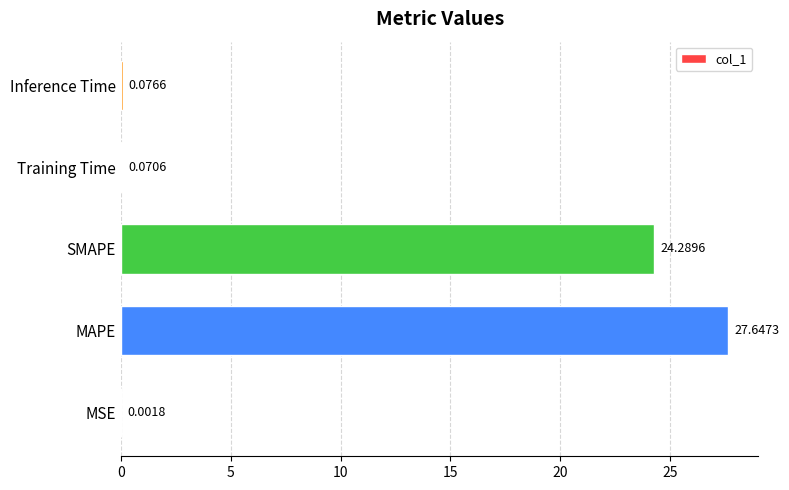

What is the change in value from MSE to Training Time?

+0.1